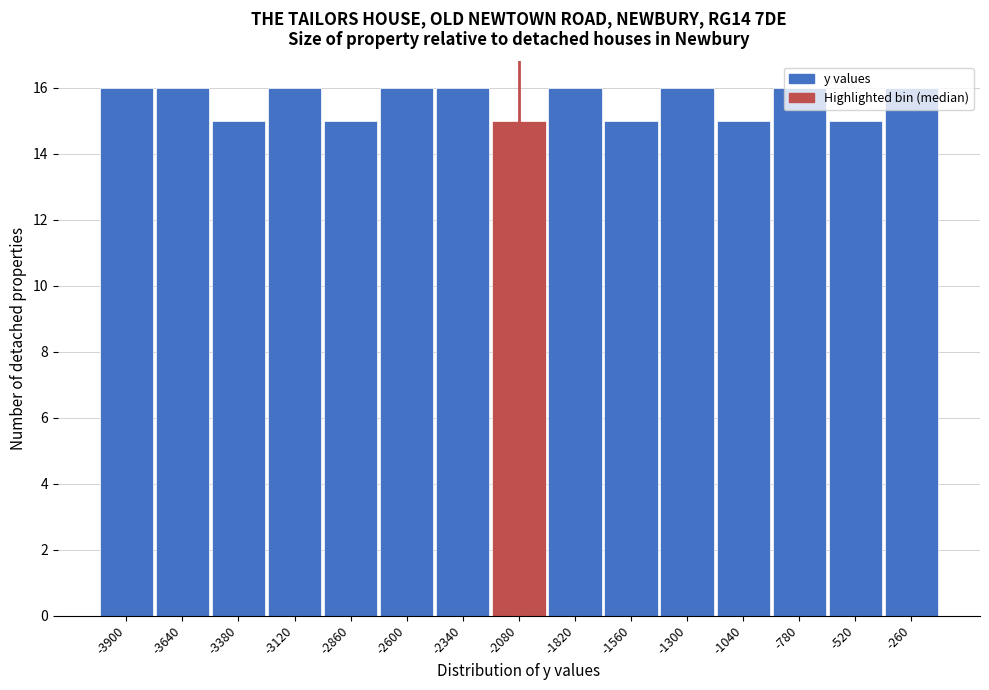

What is the maximum value shown in the chart?

16